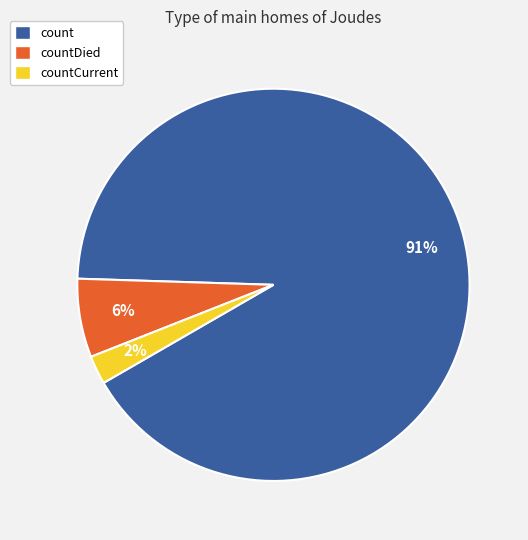

Does any single category account for the majority?

Yes